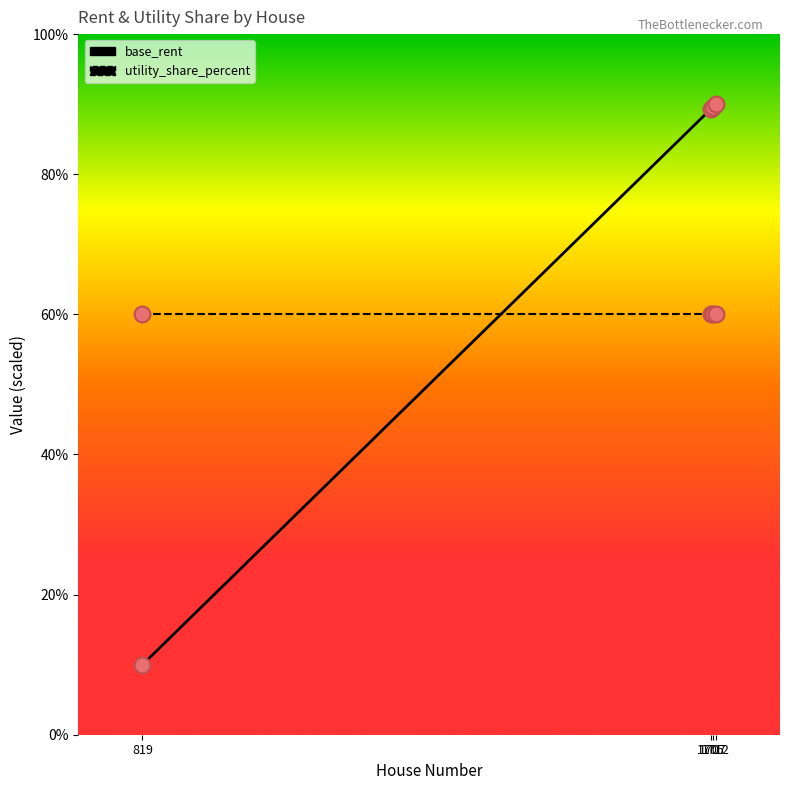

Which series has the largest range (max minus min)?

base_rent